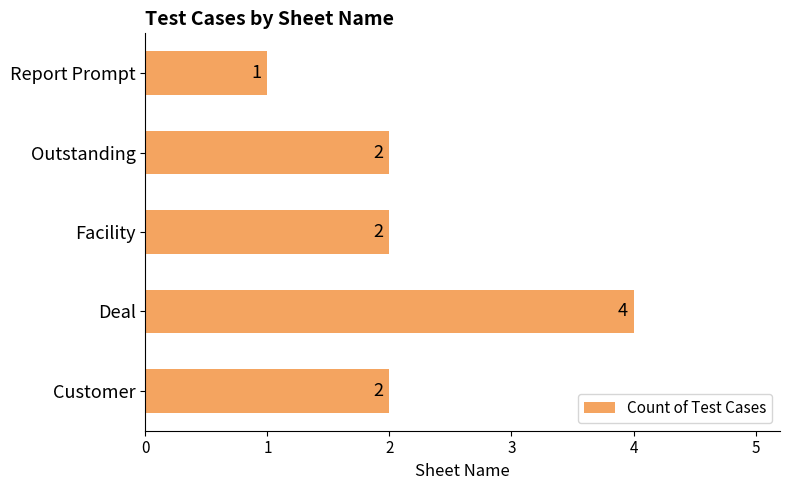

Which has a higher value, Deal or Facility?

Deal